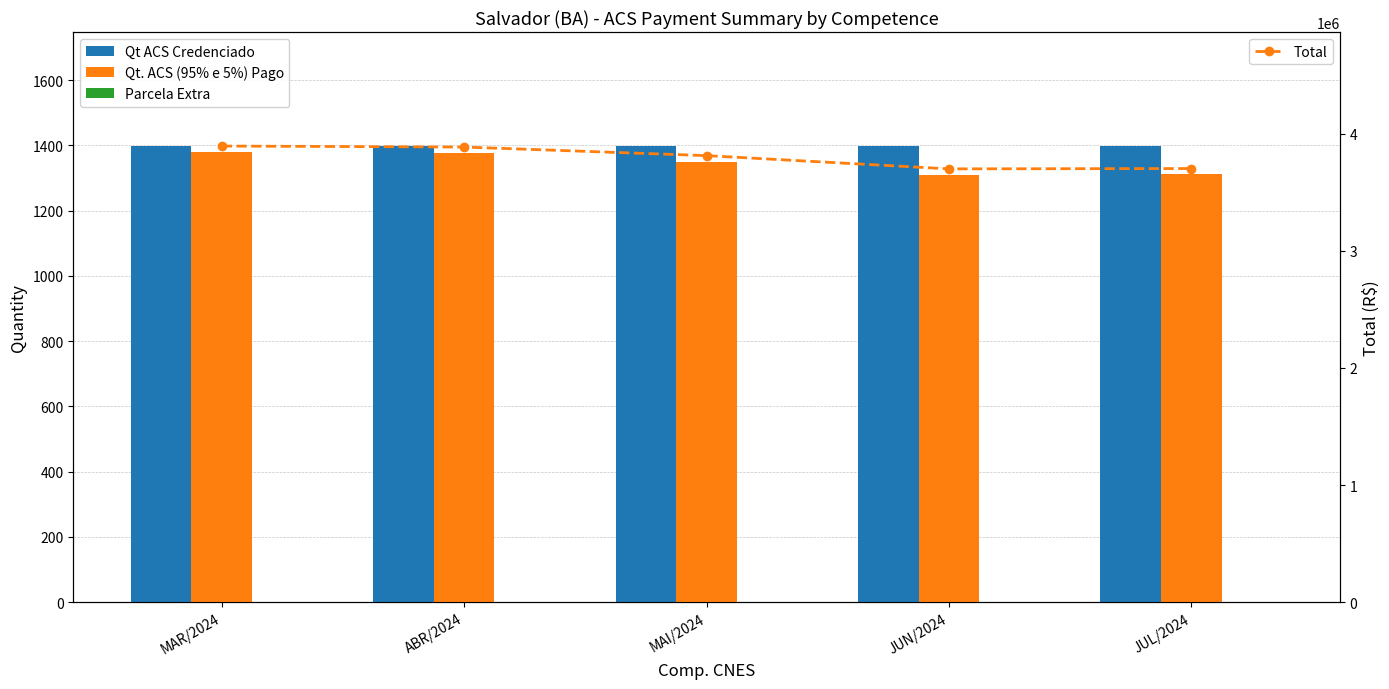

What position from the left is MAI/2024?

3